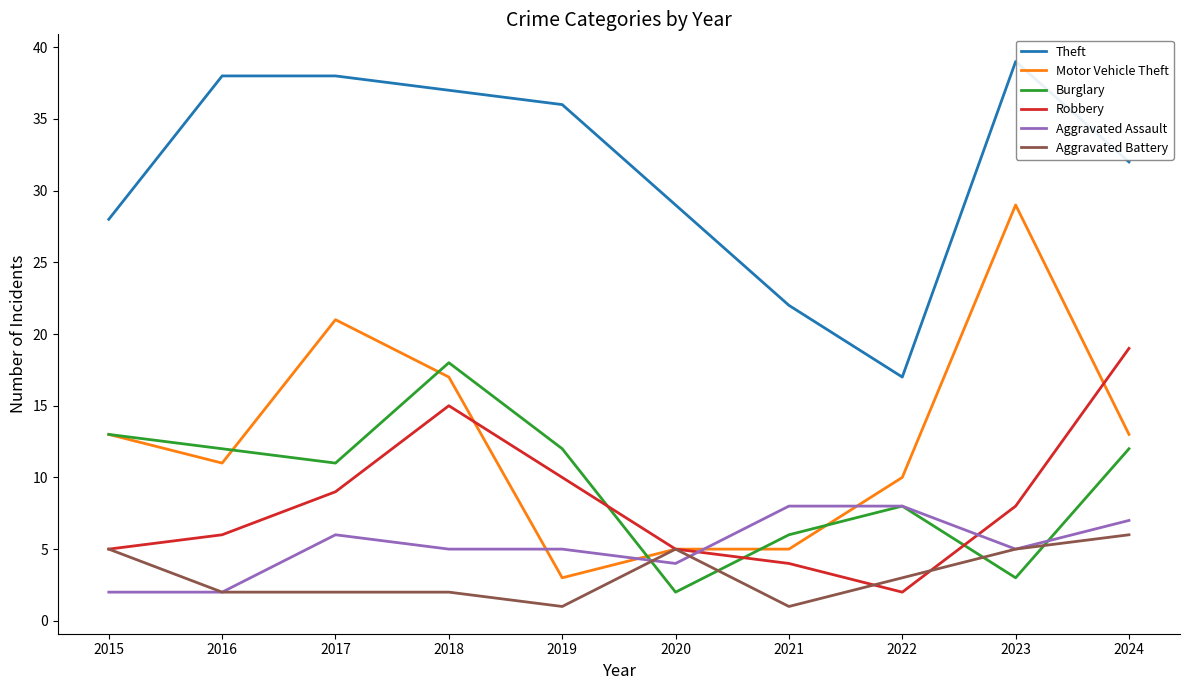

True or false: Theft and Robbery intersect in this chart.

False